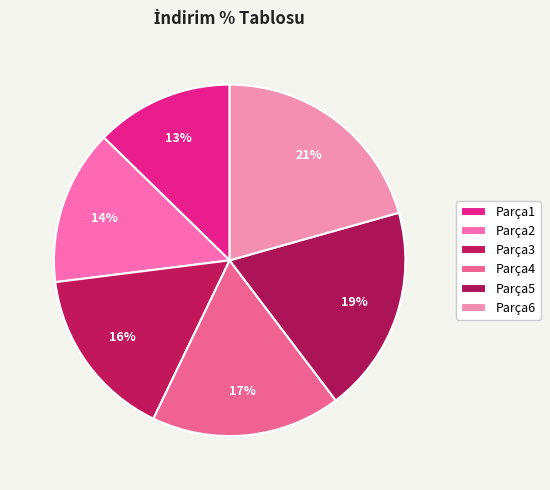

Which has a higher value, Parça2 or Parça6?

Parça6